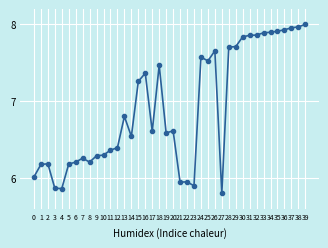

The chart shows a value of 1.6 at 27. True or false?

False